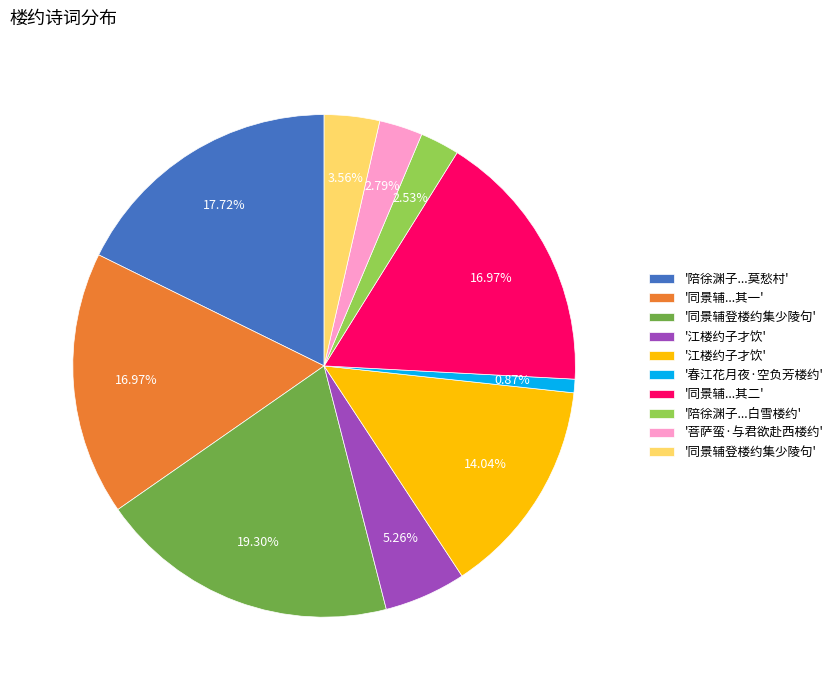

Is there a majority slice in this chart?

No